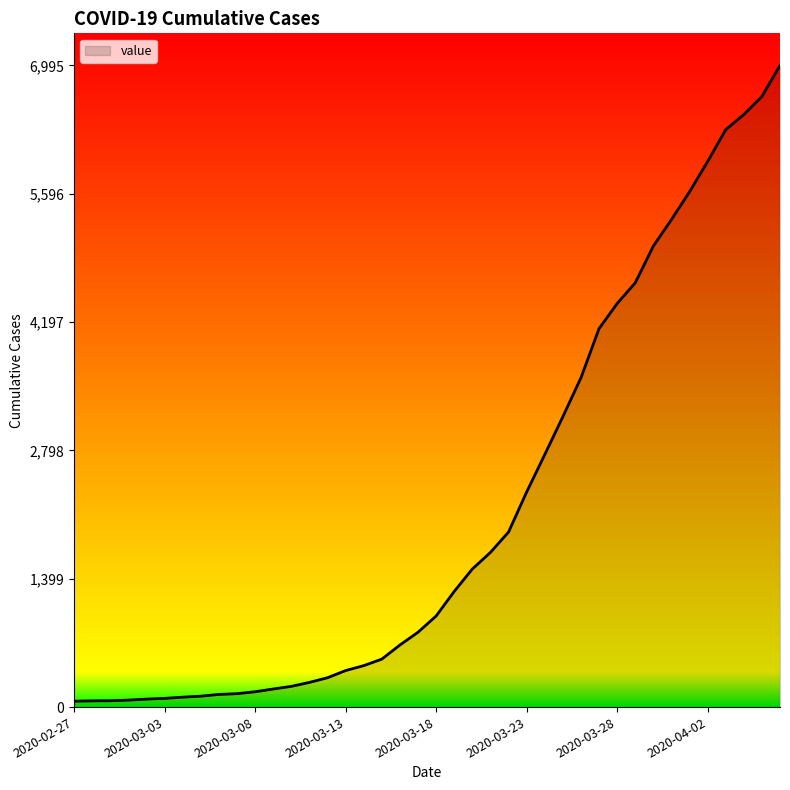

What is the greatest value displayed?

6995